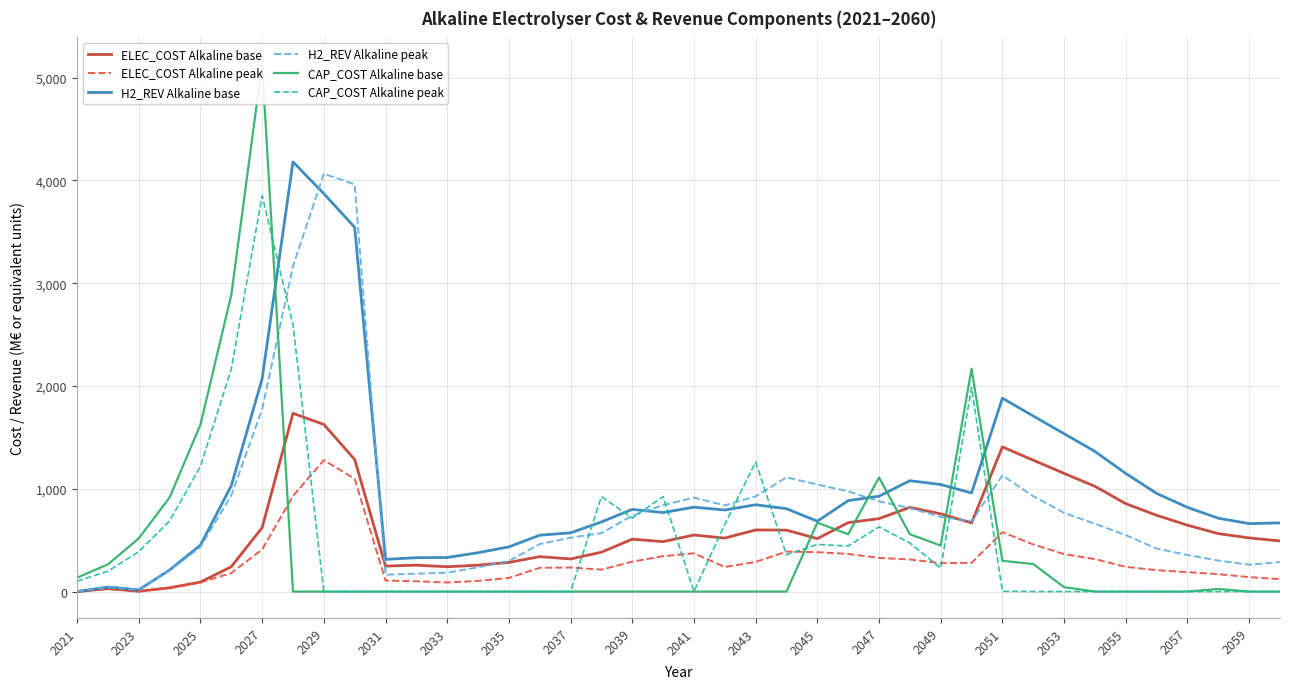

What is the difference between the maximum and minimum values in the CAP_COST Alkaline base series?

5134.8